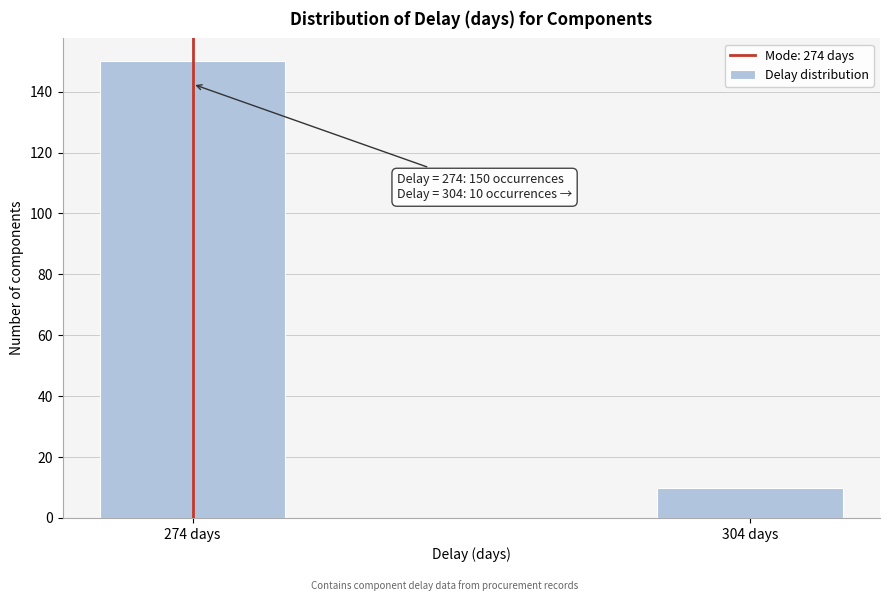

Reading left to right, transcribe all the data shown in this chart.

274 days=150	304 days=10